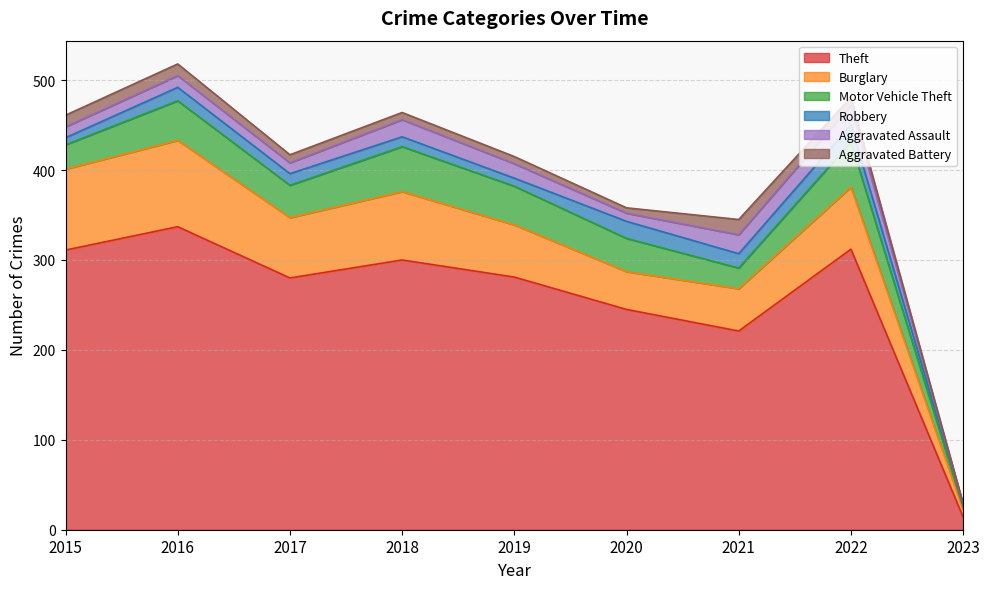

What is the difference between the maximum and minimum values in the Robbery series?

16